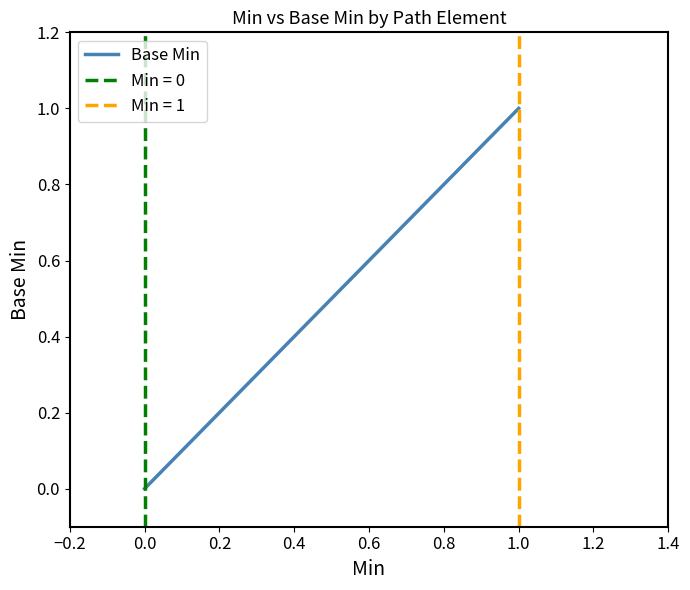

Reading left to right, transcribe all the data shown in this chart.

0	0	0	0	1